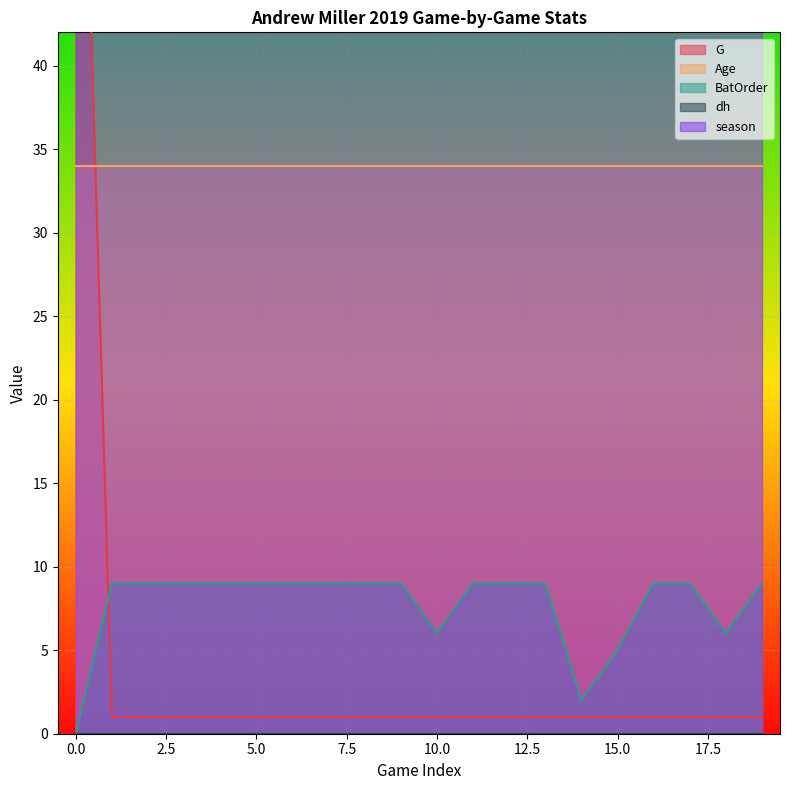

What is the average value of the BatOrder series?

8